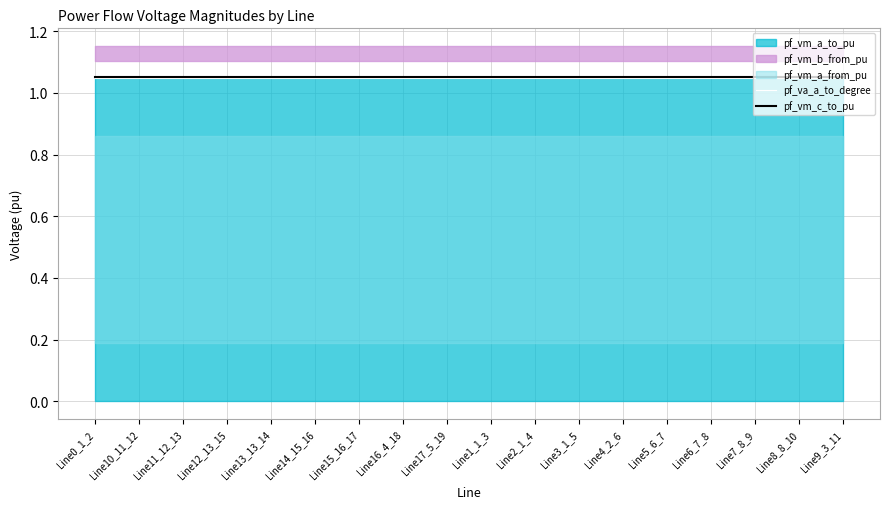

True or false: pf_vm_c_to_pu and pf_va_a_to_degree intersect in this chart.

False